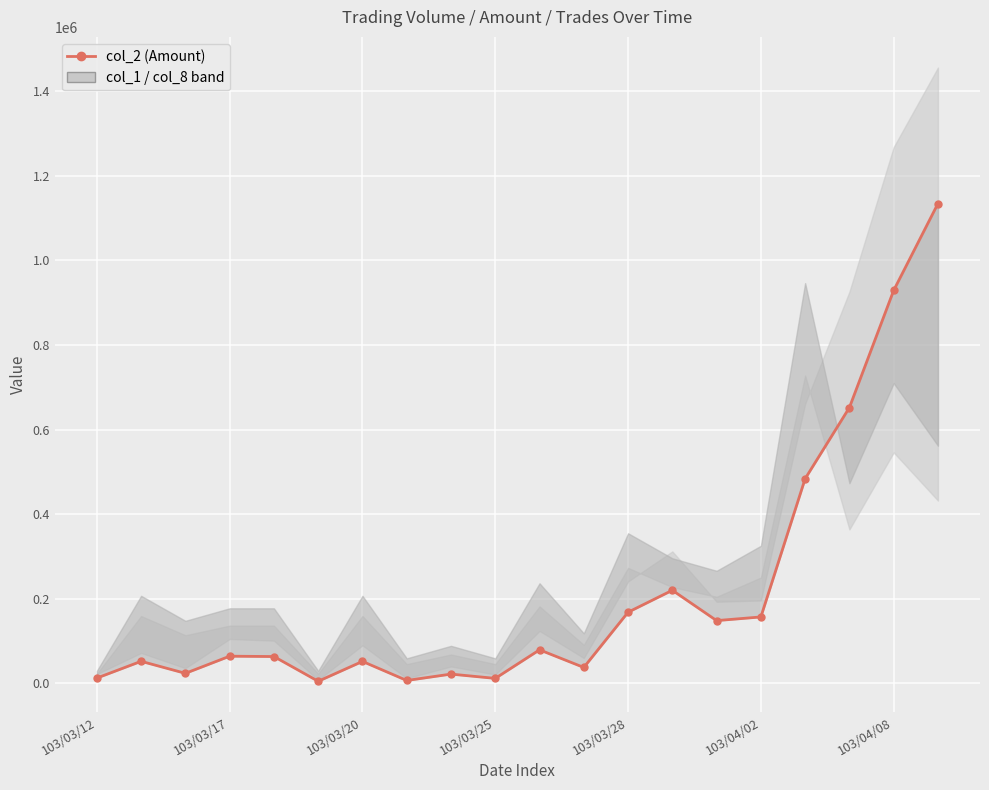

True or false: there are more than 2 points higher than both neighbors.

True